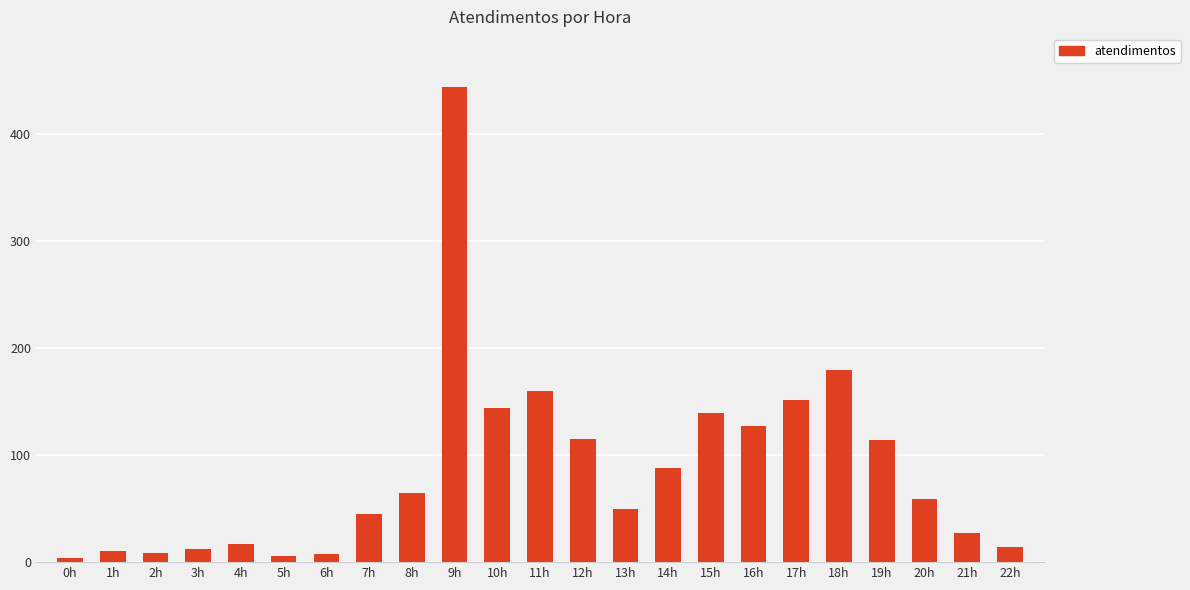

What is the difference between the second highest and minimum values?

176